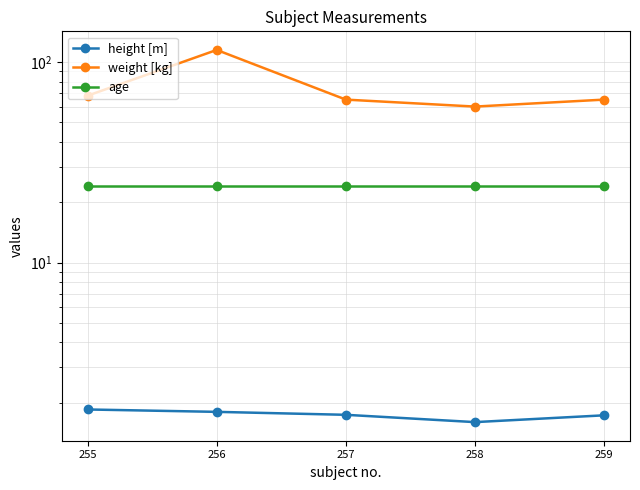

At which label is weight [kg] closest to 87?

255